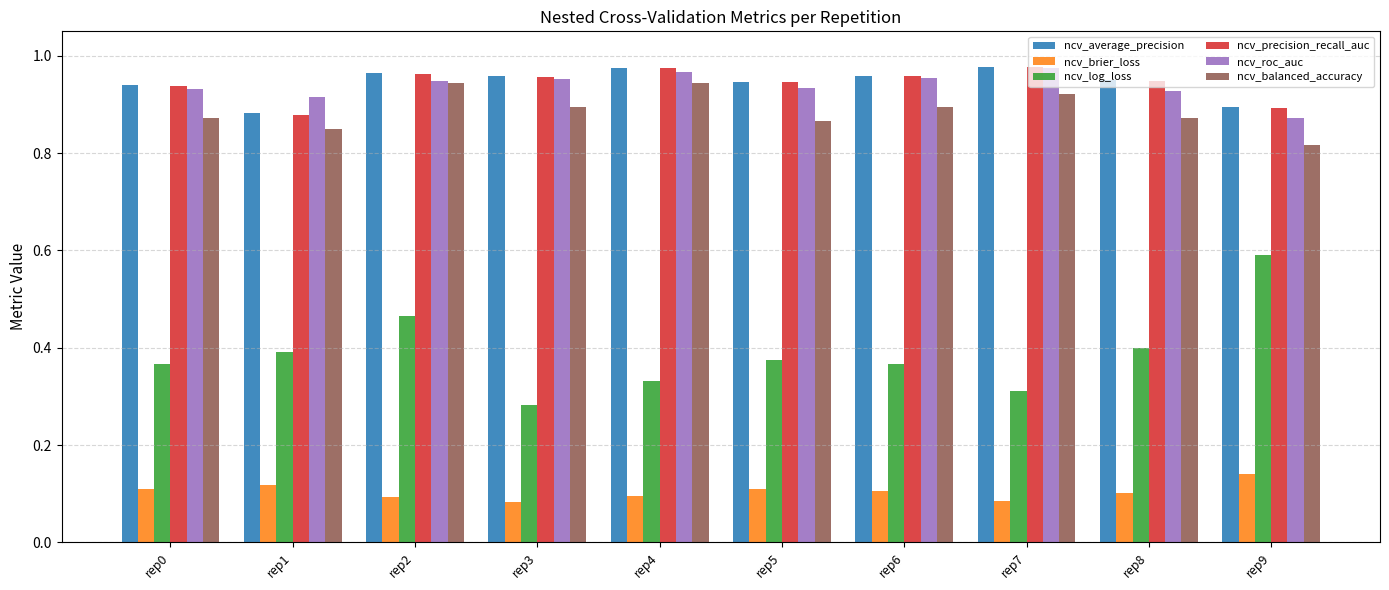

True or false: ncv_precision_recall_auc has a value of 0.2 at rep8.

False